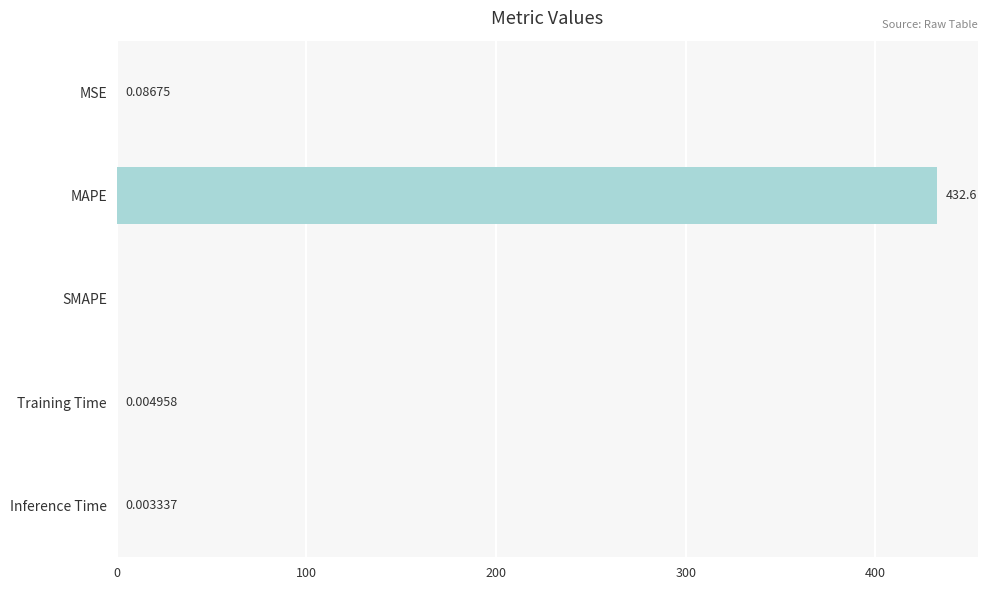

Which has a higher value, SMAPE or Inference Time?

Inference Time